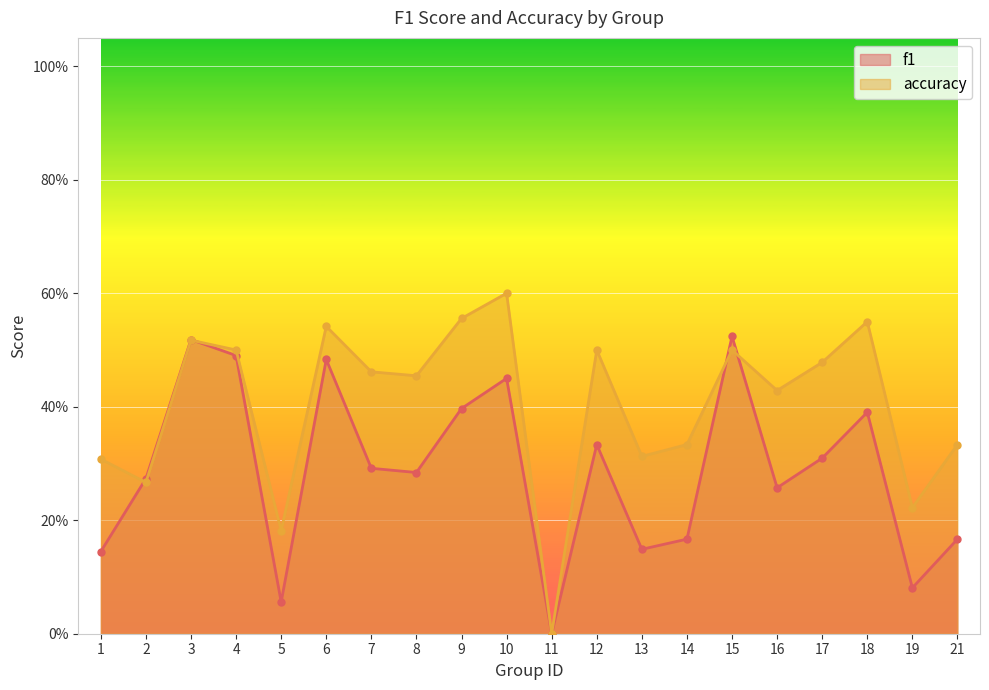

What is the value of the f1 point at the 19th from the left?

0.1